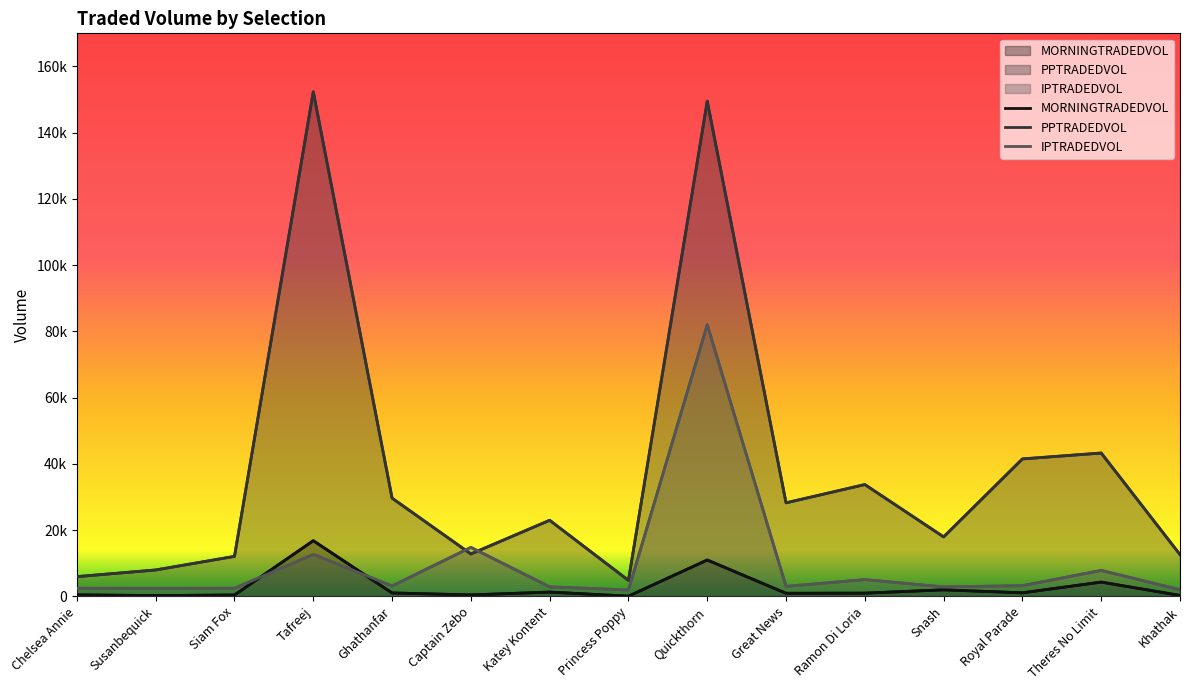

Which series has the largest total across all categories?

PPTRADEDVOL